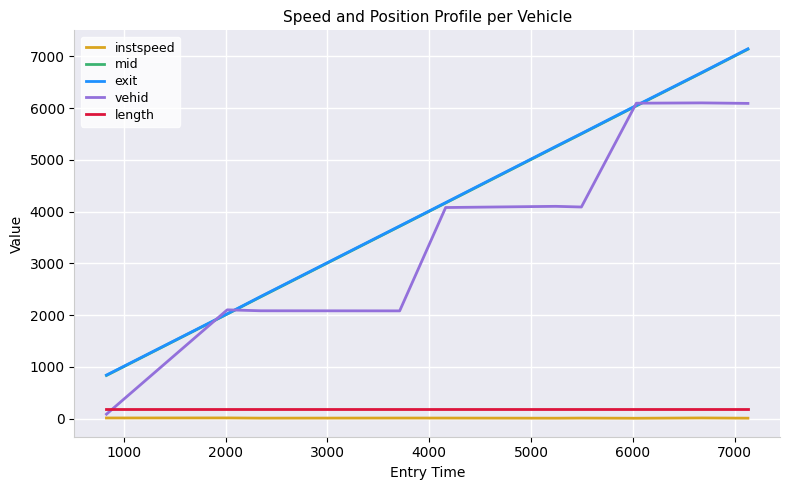

What is the sum of all instspeed values?

123.9